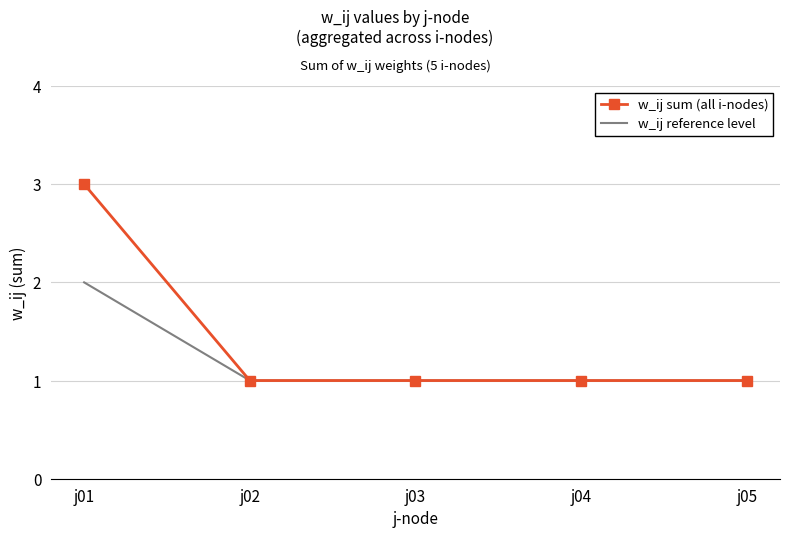

What is the greatest value displayed?

3